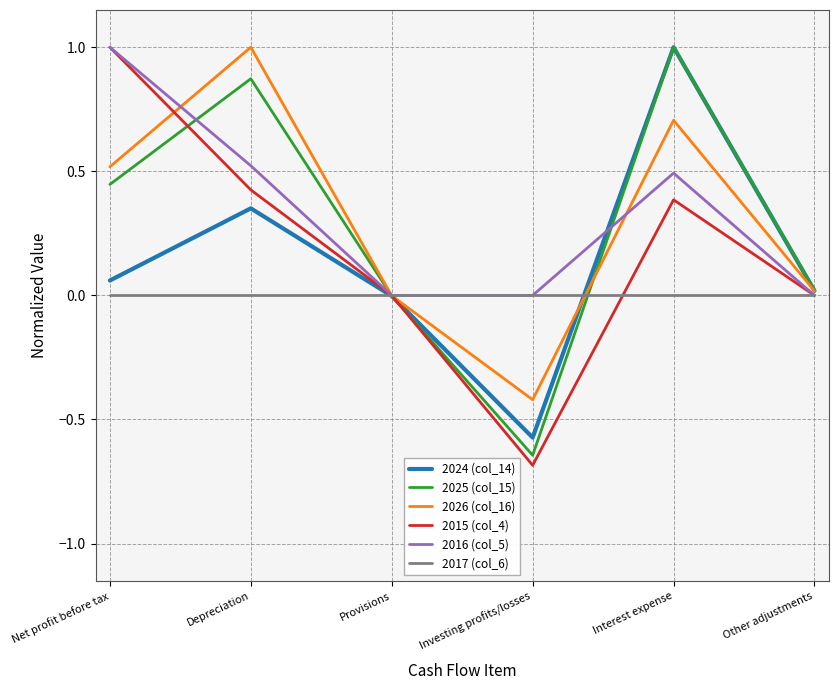

Between Investing profits/losses and Interest expense, which series saw the biggest shift?

2025 (col_15)